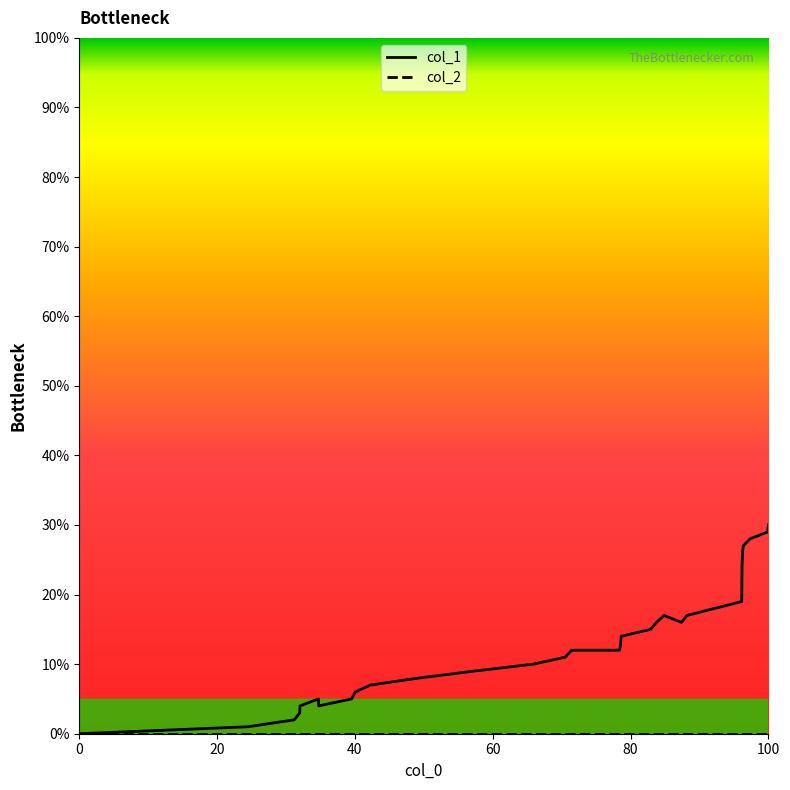

The value at 6 is 7. True or false?

False